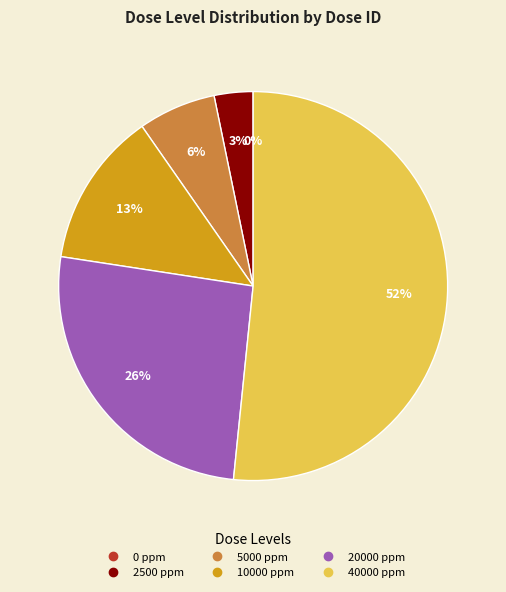

To the nearest percent, what is the difference between the largest and smallest slice percentages?

52%